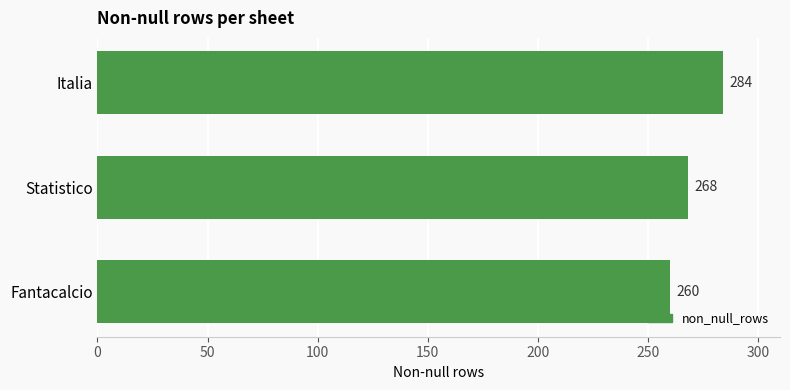

List the labels in order of value, largest first.

Italia, Statistico, Fantacalcio